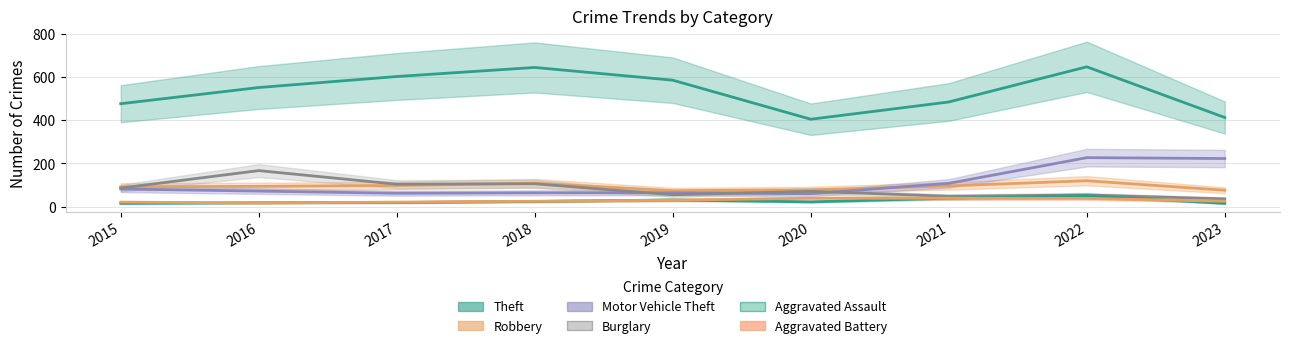

Where is Aggravated Battery nearest to the value 28?

2019